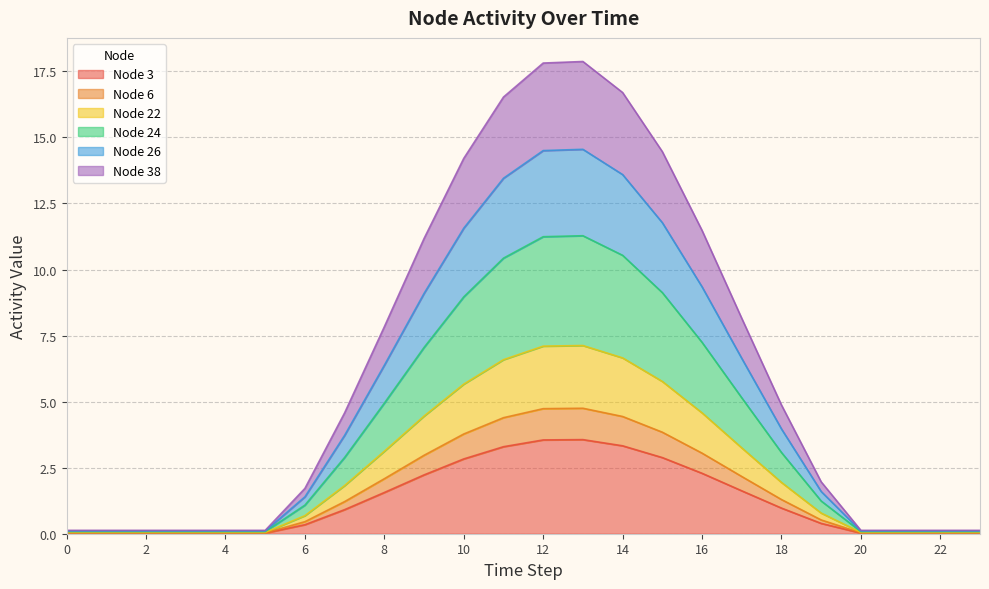

What is the difference between the highest and lowest values at 0?

0.1